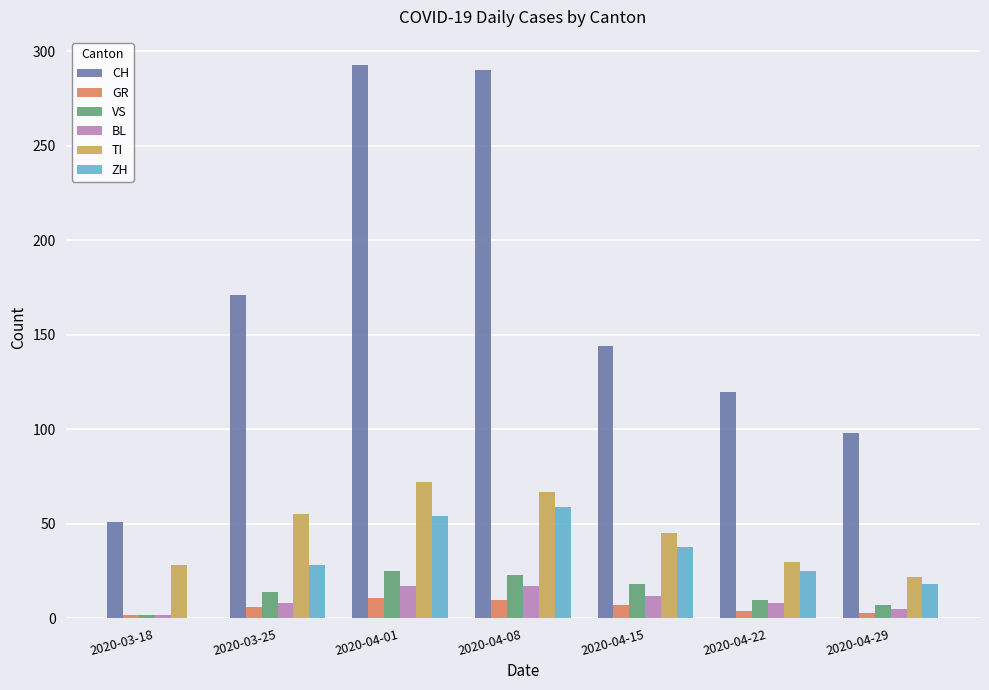

Which series has the largest total across all categories?

CH